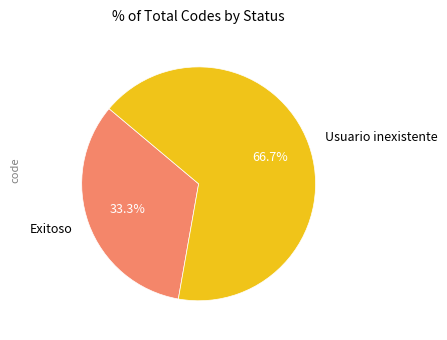

To the nearest percent, what is the average slice percentage?

50%